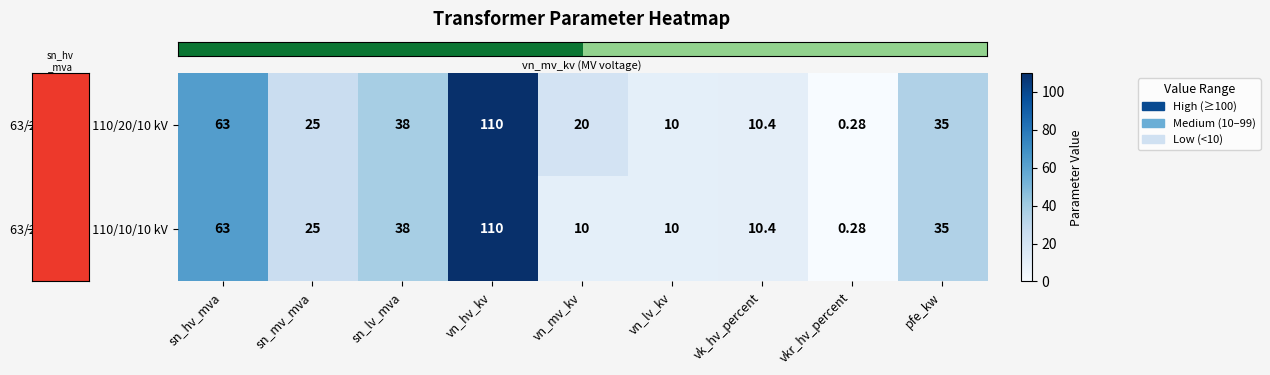

Rank the series by their average value, from highest to lowest.

63/25/38 MVA 110/20/10 kV, 63/25/38 MVA 110/10/10 kV